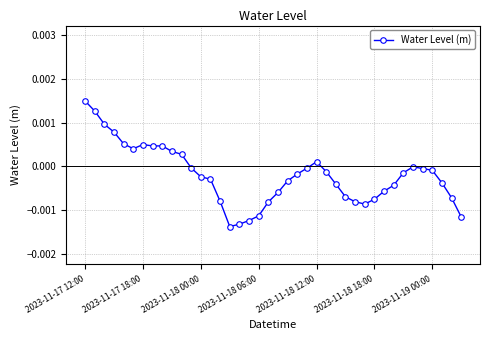

Is this an area chart (filled region under the line)?

No